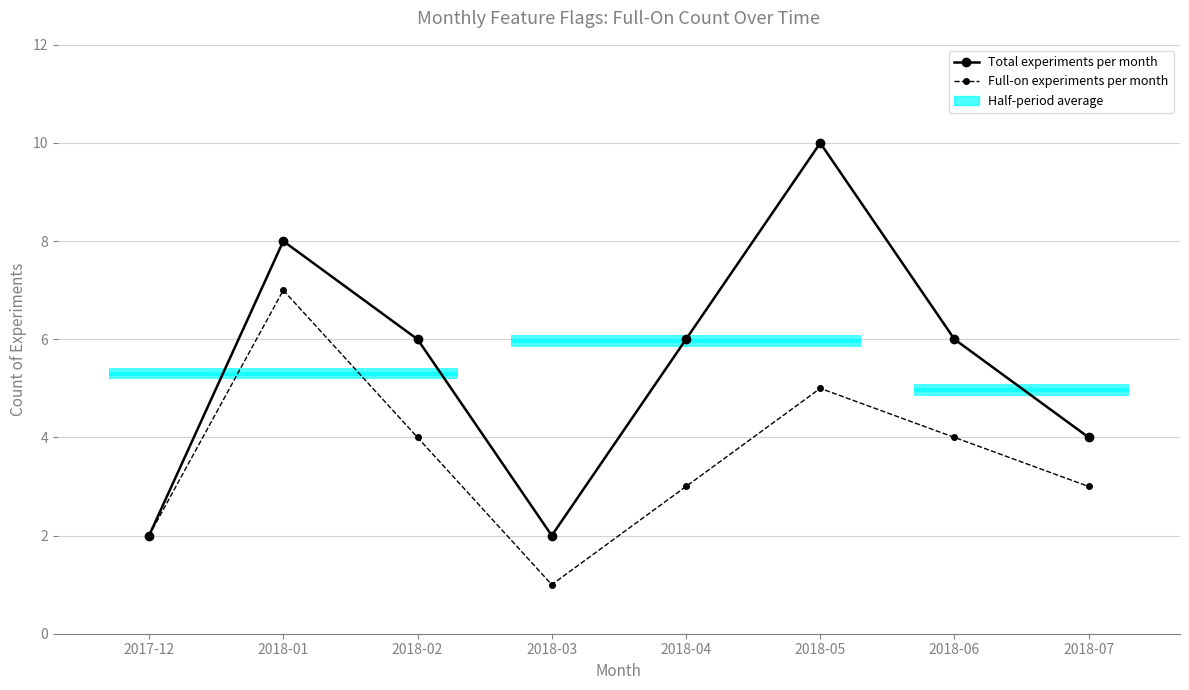

What is the average value of the Full-on experiments per month series?

4